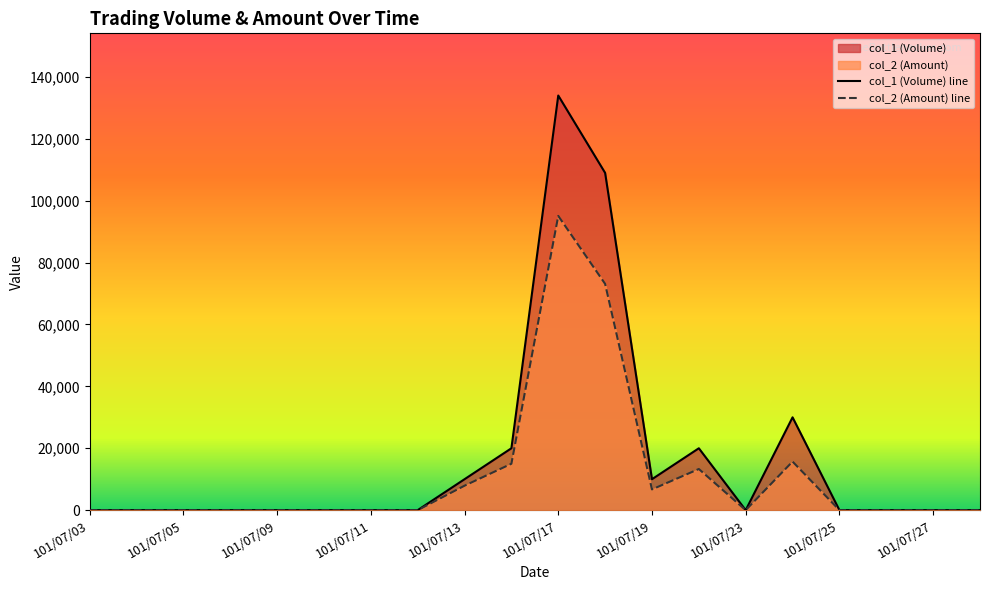

The col_1 (Volume) series shows 10000 at 101/07/13. True or false?

True